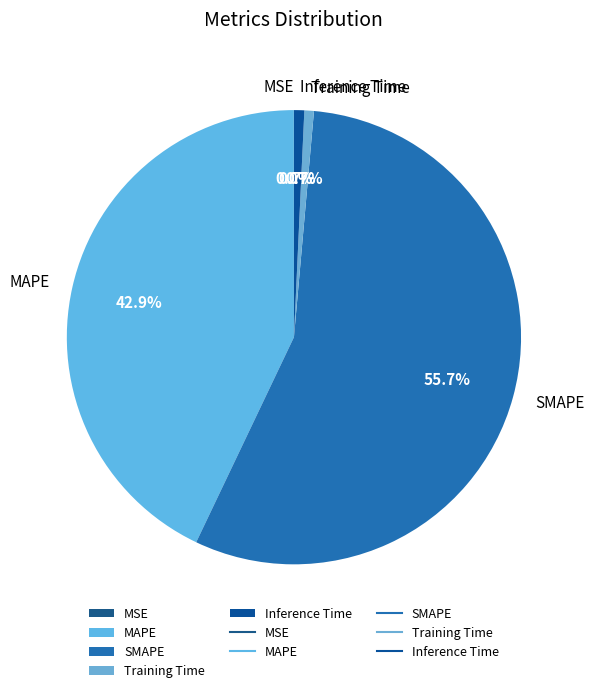

Combined, do Training Time and Inference Time account for over 50%?

No